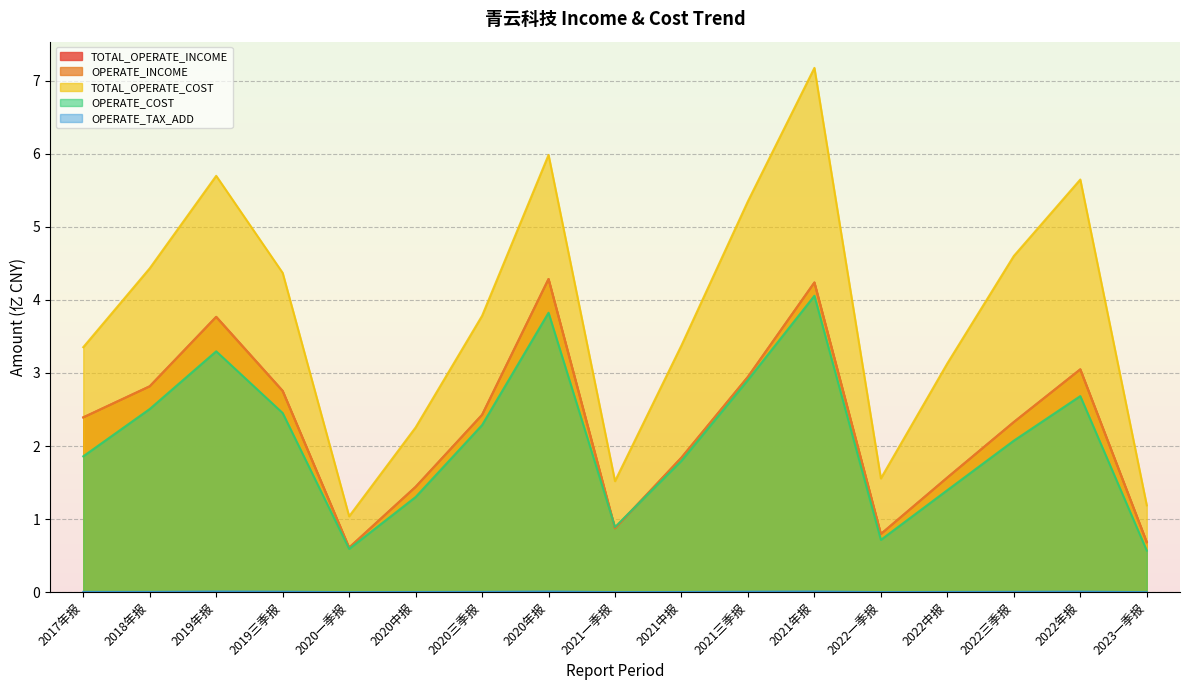

Rank the categories by OPERATE_COST value from highest to lowest.

2021年报, 2020年报, 2019年报, 2021三季报, 2022年报, 2018年报, 2019三季报, 2020三季报, 2022三季报, 2017年报, 2021中报, 2022中报, 2020中报, 2021一季报, 2022一季报, 2020一季报, 2023一季报